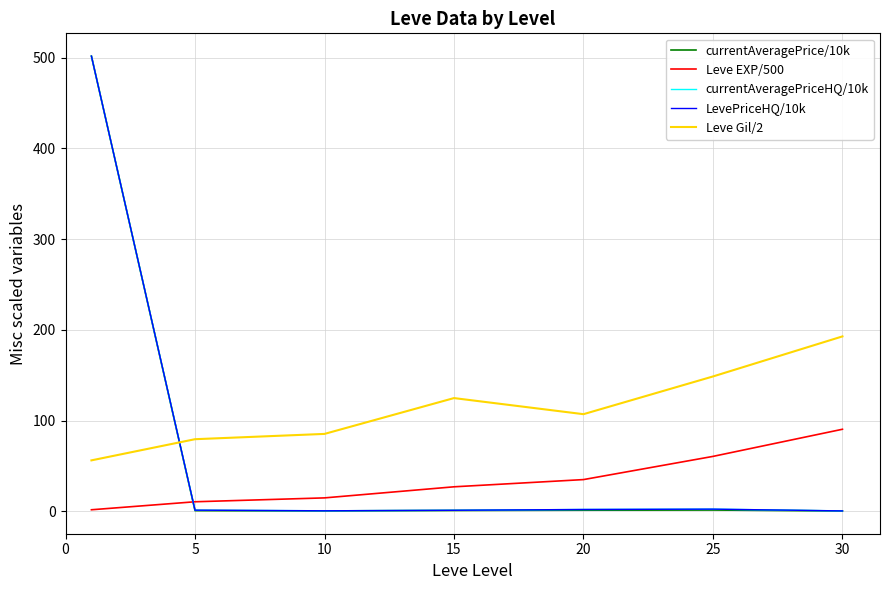

Is this an area chart (filled region under the line)?

No